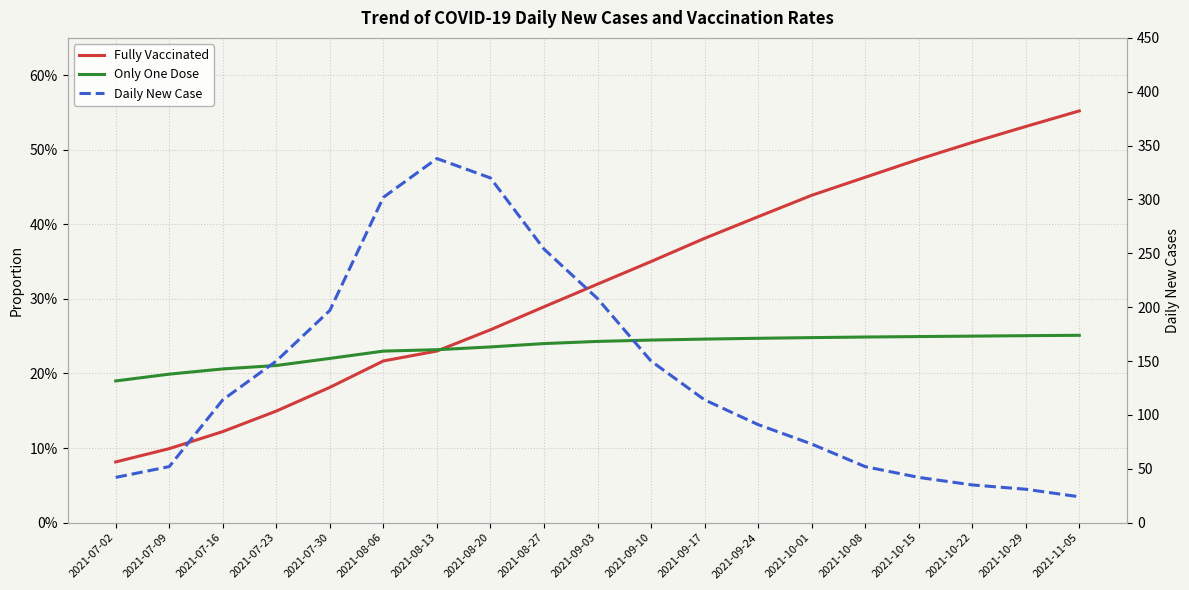

In Daily New Case, how many points are higher than both neighbors (excluding endpoints)?

1